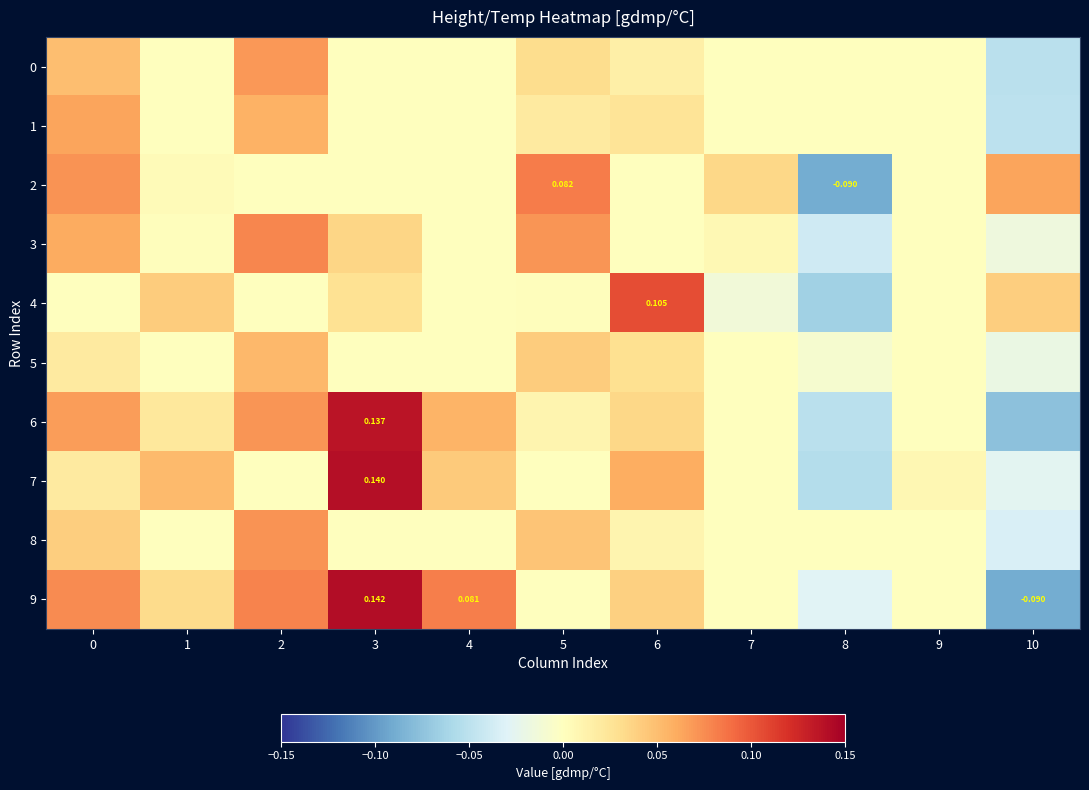

Rank the categories by 9 value from lowest to highest.

10, 8, 5, 7, 9, 1, 6, 0, 2, 4, 3